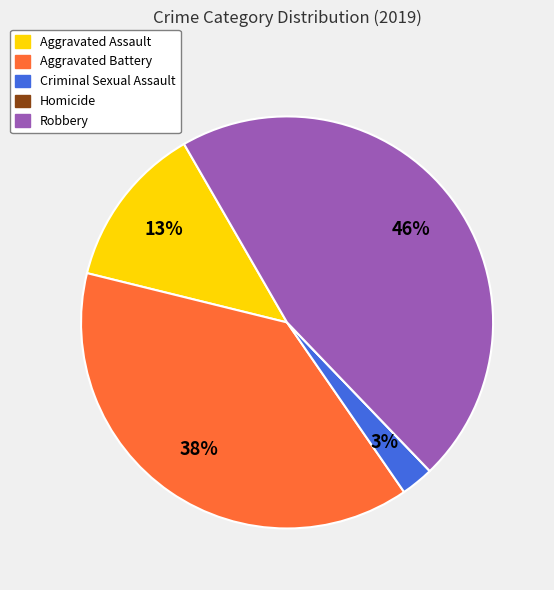

Which slice is the largest?

Robbery